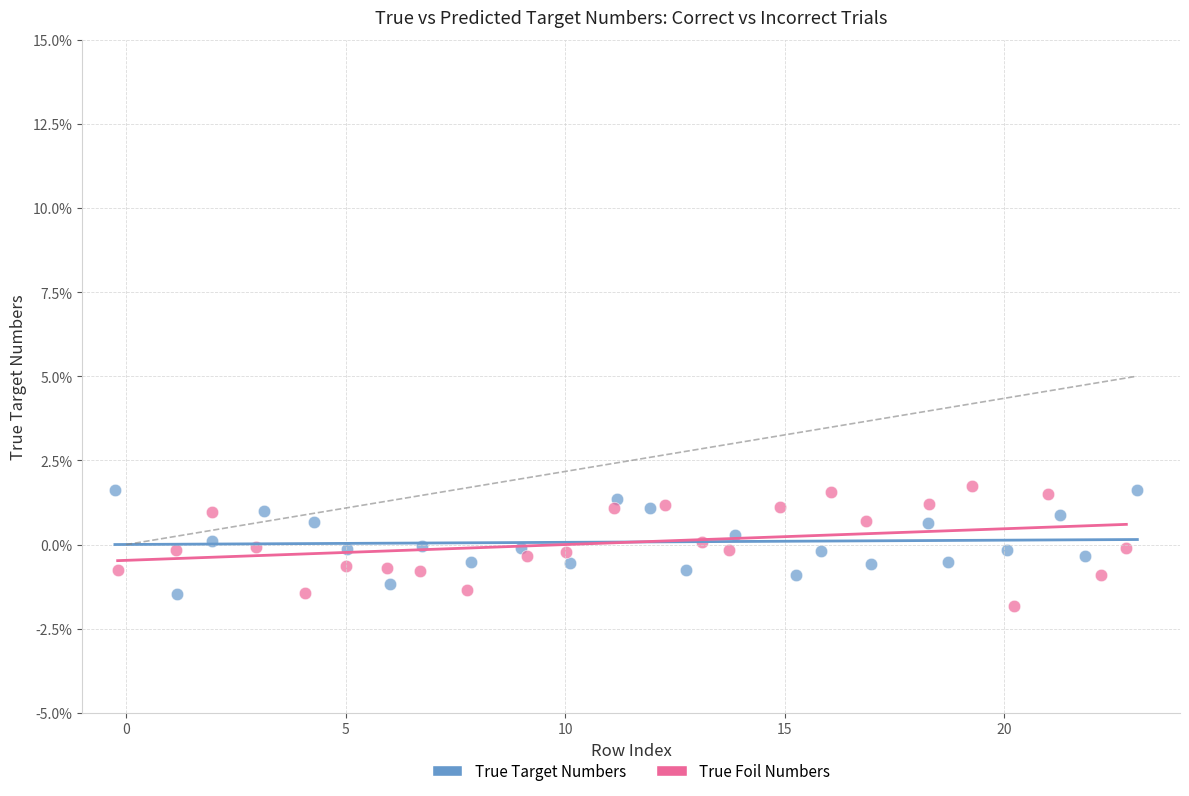

Which series has the widest spread of Y values?

True Foil Numbers